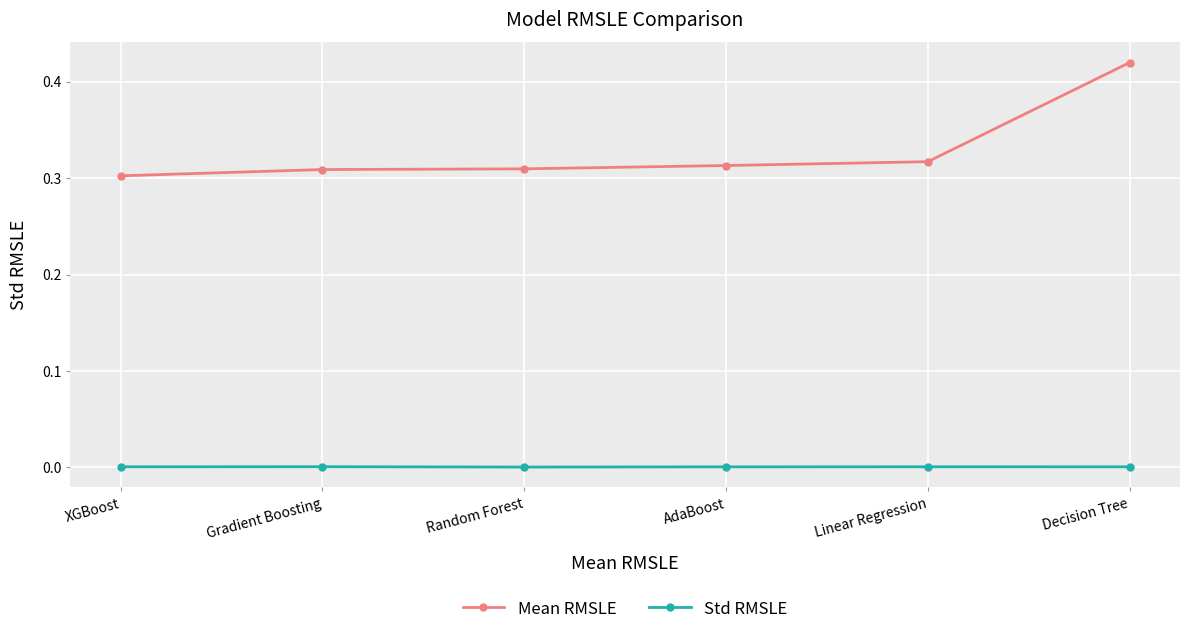

List the series in order of their peak value, lowest first.

Std RMSLE, Mean RMSLE